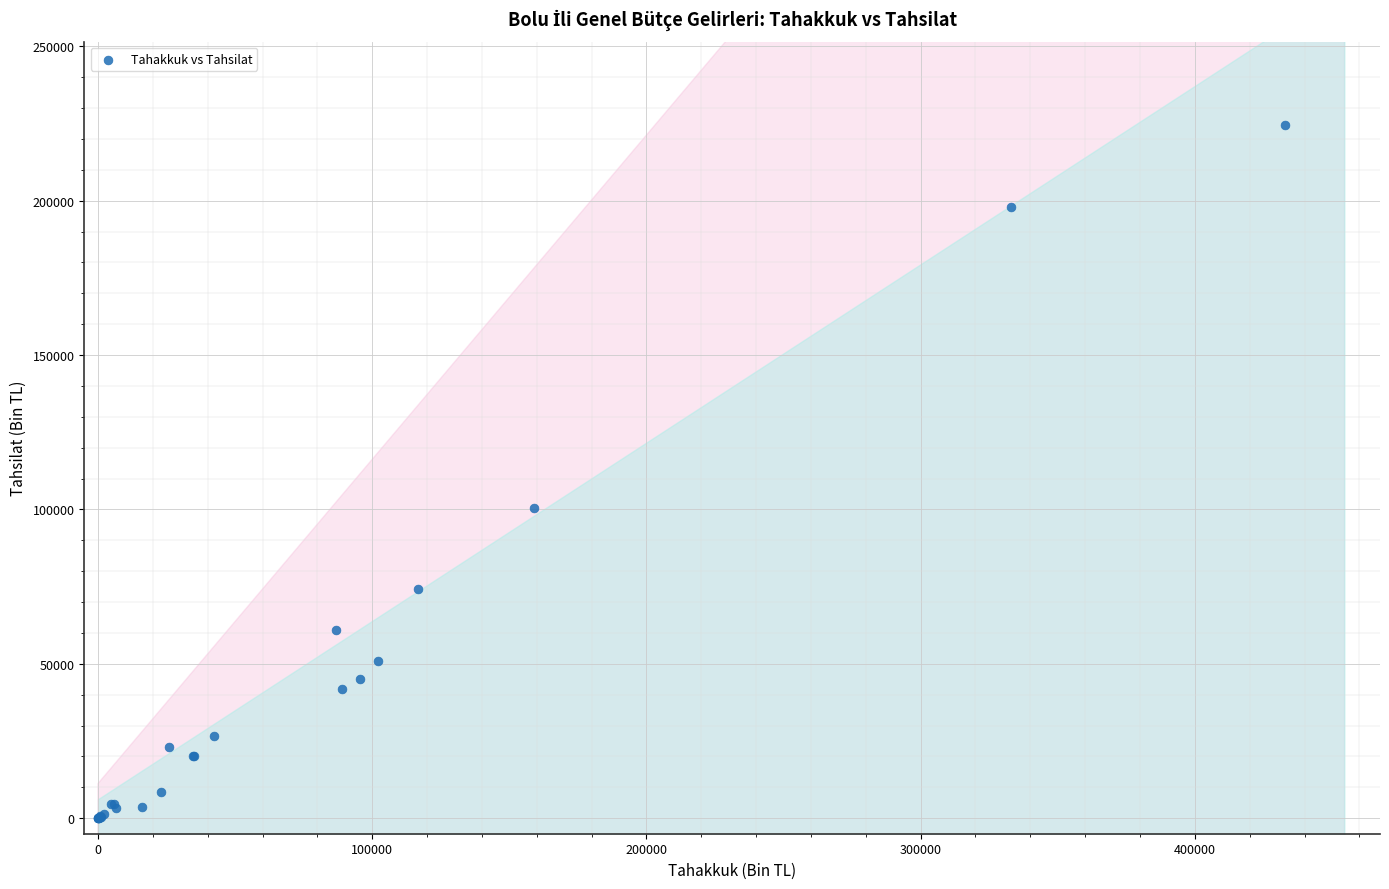

What Y value in the scatter plot is closest to 112276?

100577